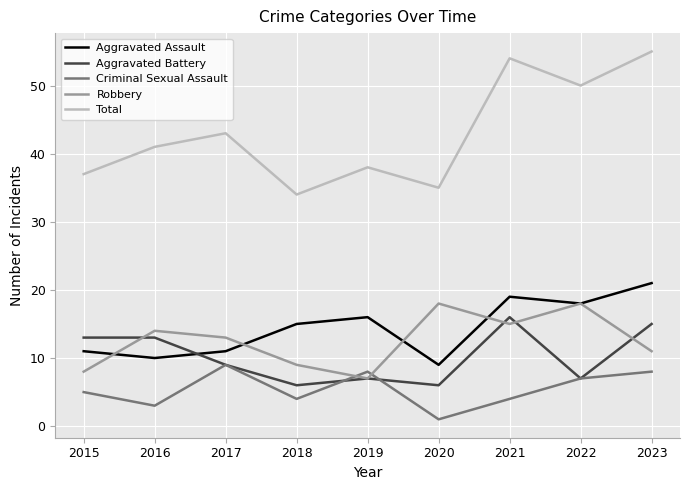

Which series has the largest range (max minus min)?

Total